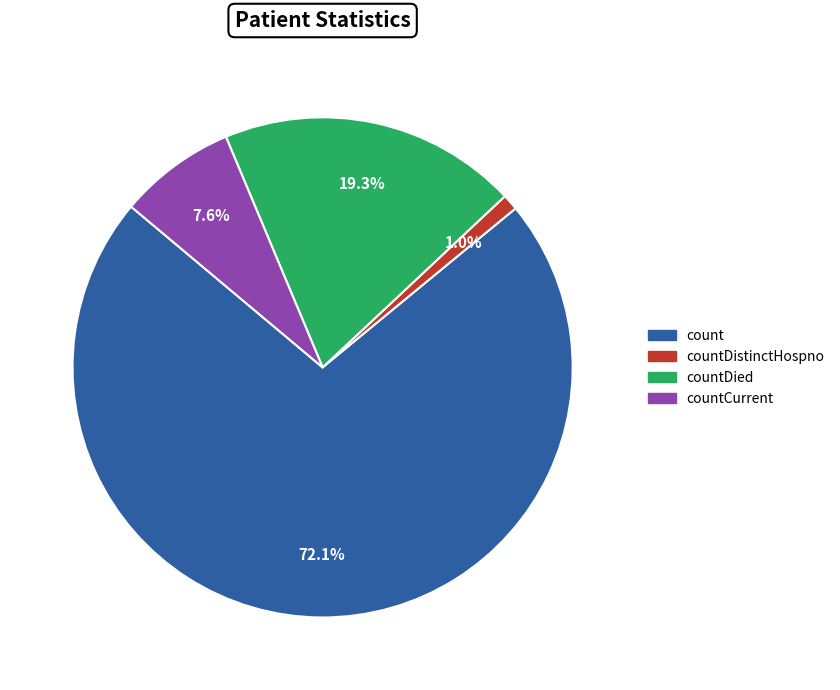

How many slices are in this pie chart?

4